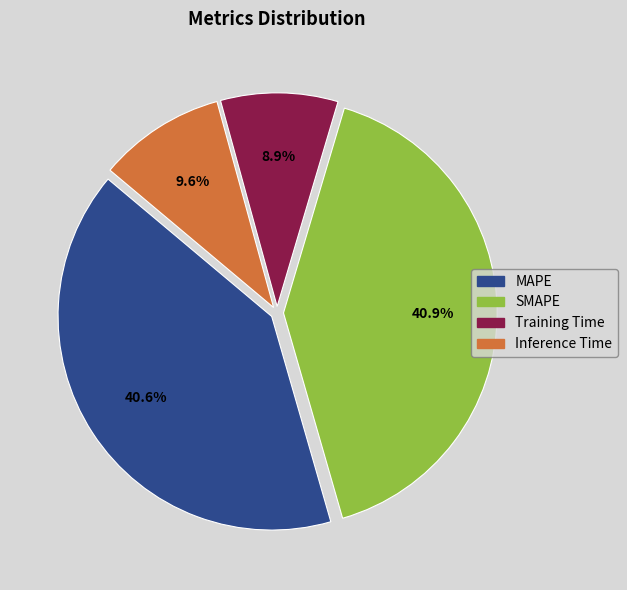

What percentage is the Inference Time slice, to the nearest percent?

10%